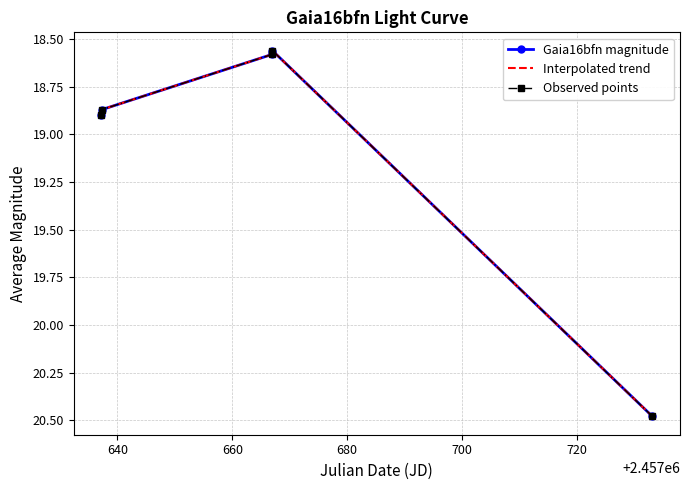

At which category does the data reach its first local valley?

3